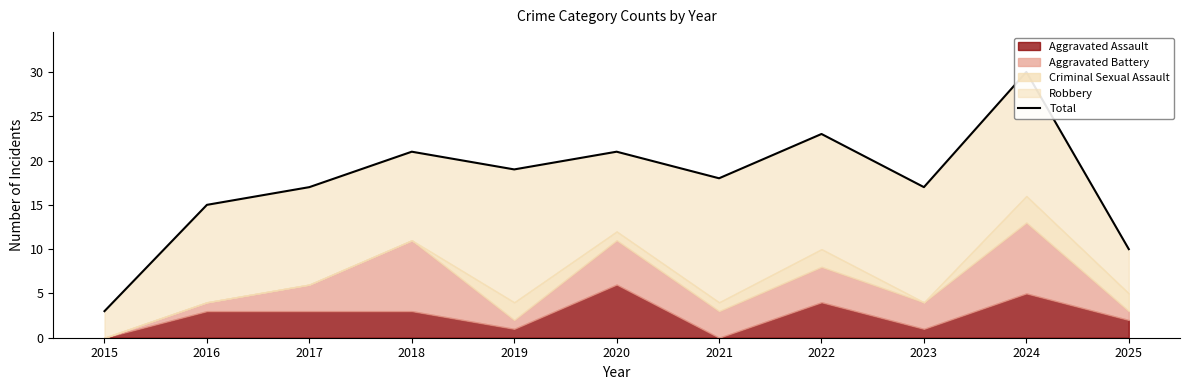

How many points are lower than both their immediate neighbors (excluding endpoints)?

3